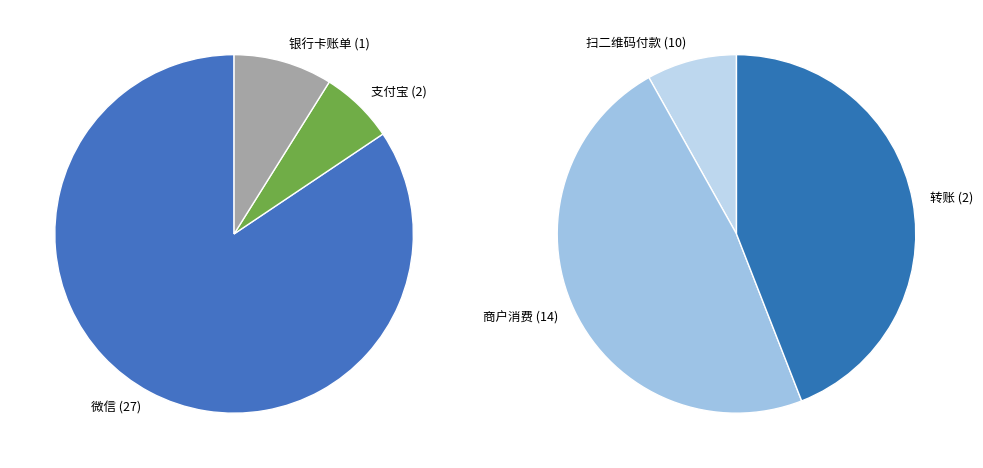

Does 微信 account for over 50% of the chart?

No